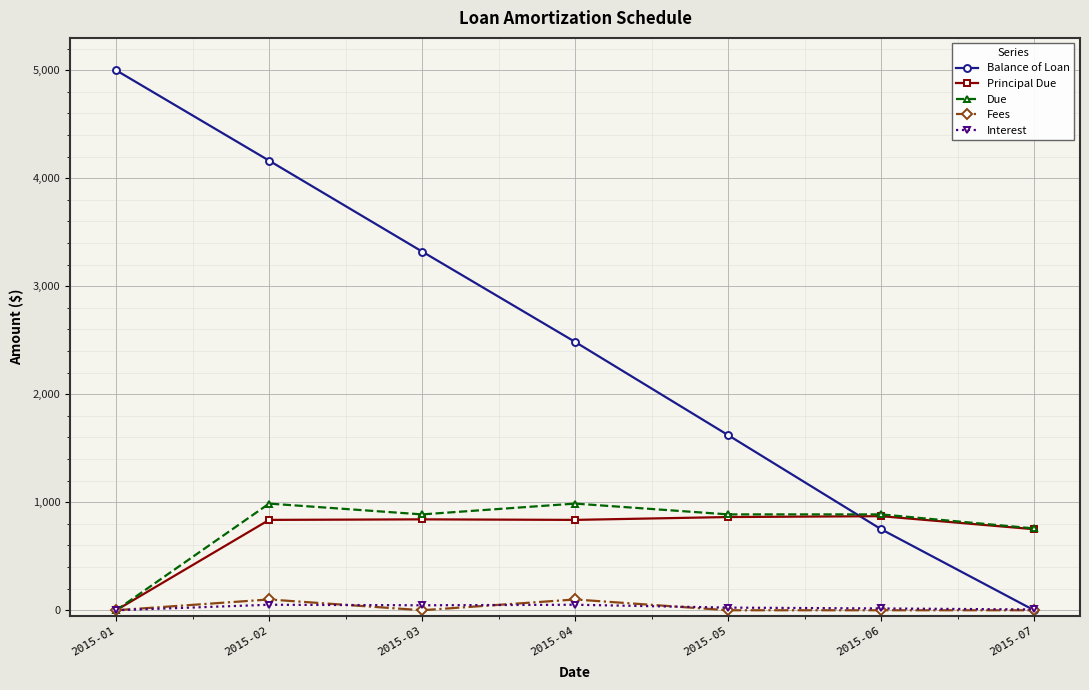

The value of Principal Due at 2015-06 is 871.2. True or false?

True